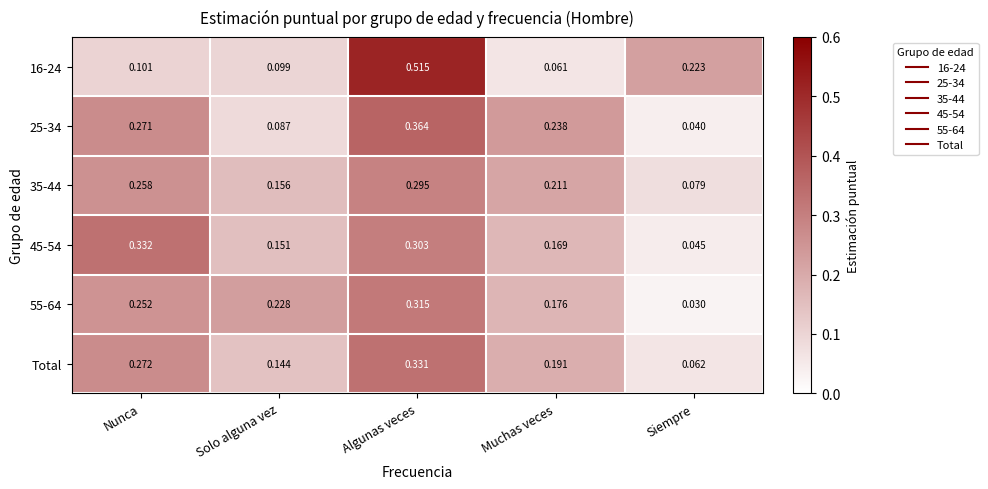

Where is 35-44 nearest to the value 0?

Siempre